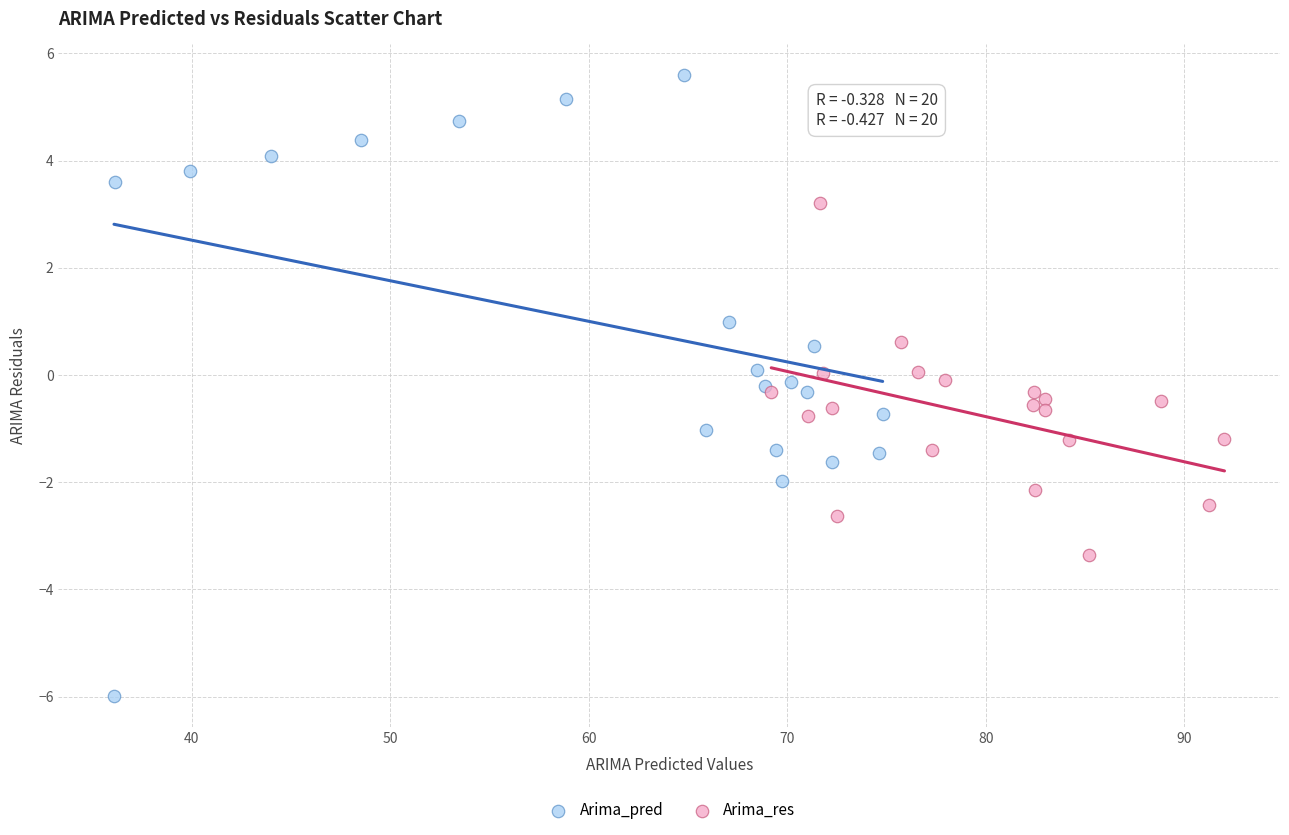

What are all the series names shown in the legend?

Arima_pred, Arima_res